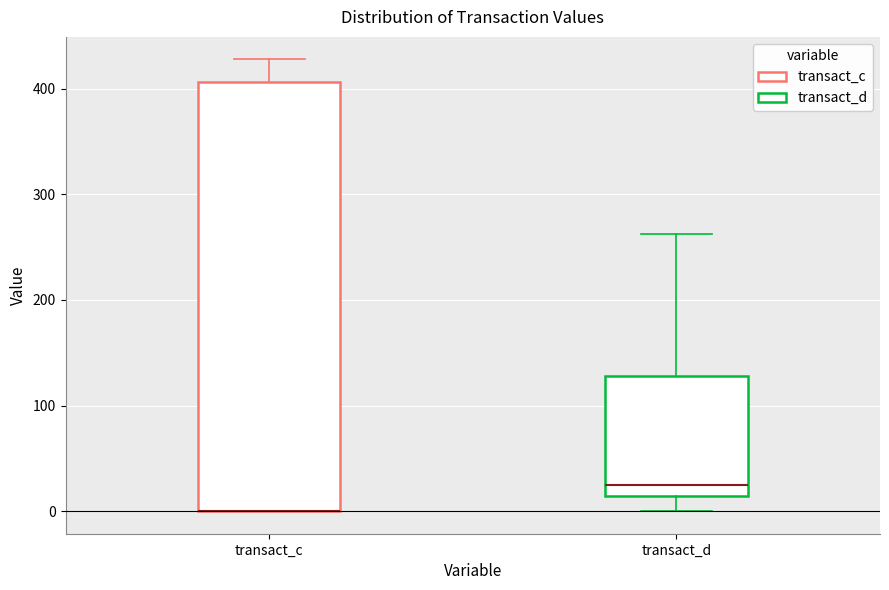

Reading left to right, read every box against the y-axis: the position of its median line, the range the box covers, and the ends of its whiskers. The values are not printed on the chart, so give them approximately, as read against the axis.

transact_c: median 0 (drawn on the box's lower edge), box 0 to 410, whiskers 0 to 430
transact_d: median 20, box 10 to 130, whiskers 0 to 260